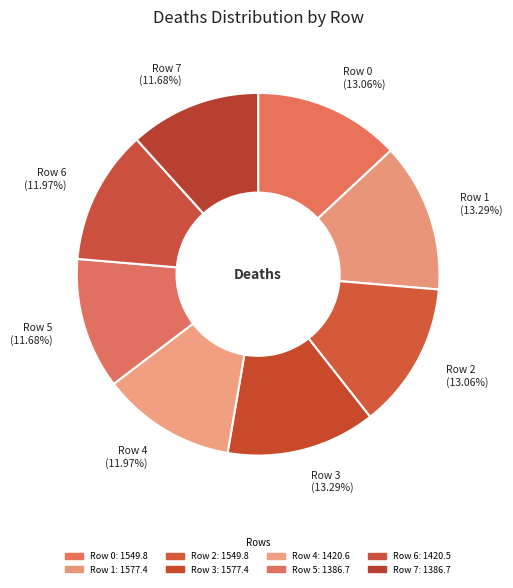

How much of the chart is everything except Row 2?

86.9%